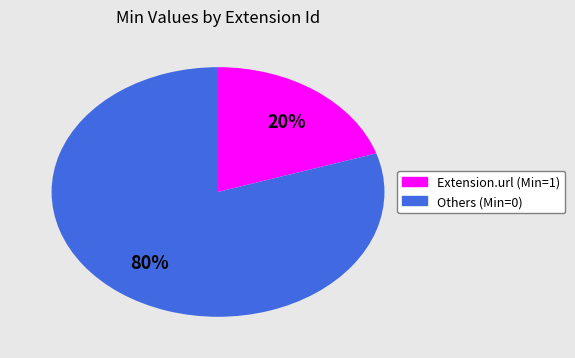

Does any single category account for the majority?

Yes